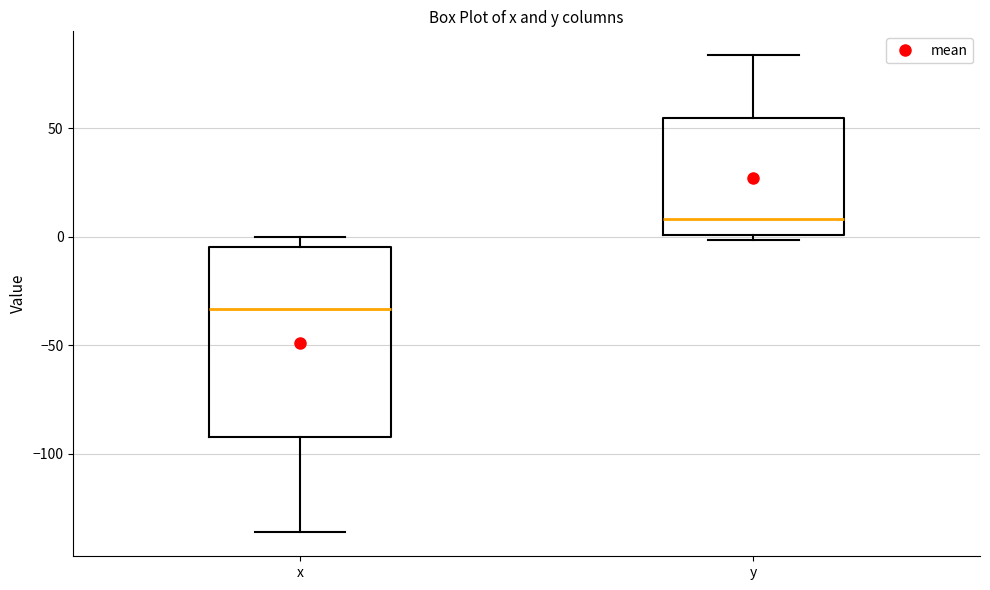

Reading left to right, read every box against the y-axis: the position of its median line, the range the box covers, and the ends of its whiskers. The values are not printed on the chart, so give them approximately, as read against the axis.

x: median -35, box -90 to -5, whiskers -135 to 0
y: median 10, box 0 to 55, whiskers 0 (just below the box's lower edge) to 85